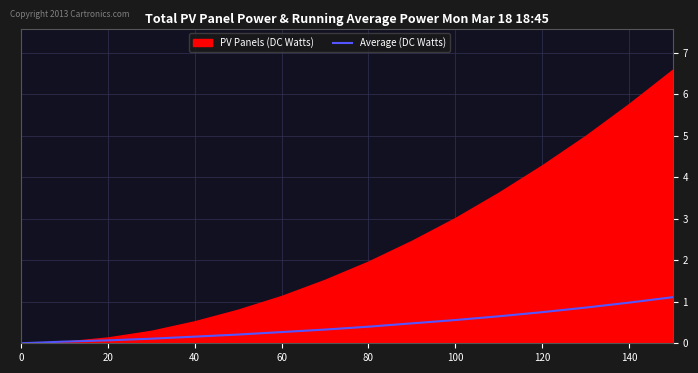

Count the number of categories in the chart.

16